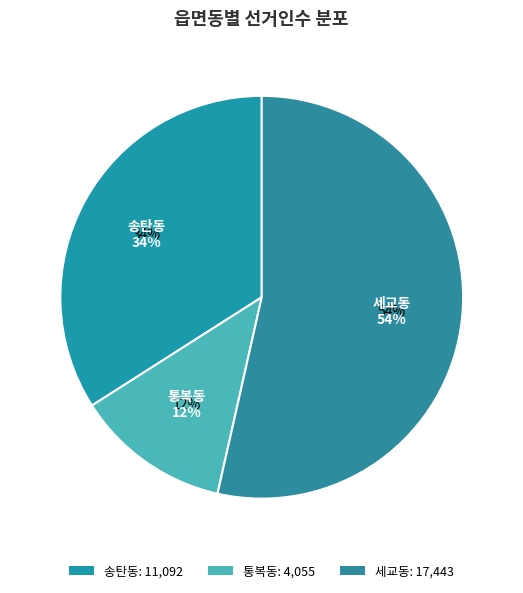

To the nearest percent, what percentage of the pie is 통복동?

12%